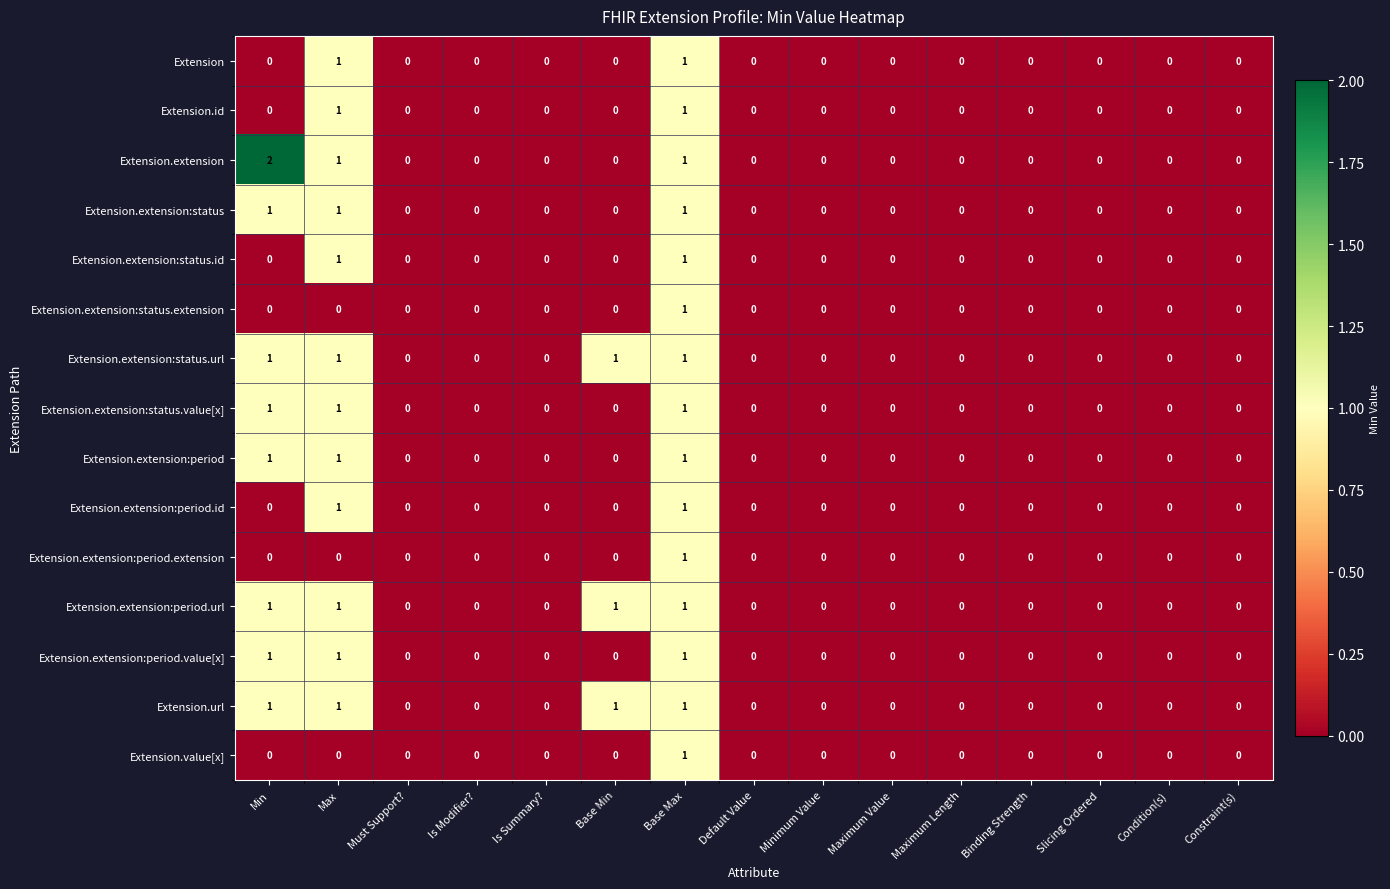

The value of Extension.extension:status at Base Min is 0. True or false?

True